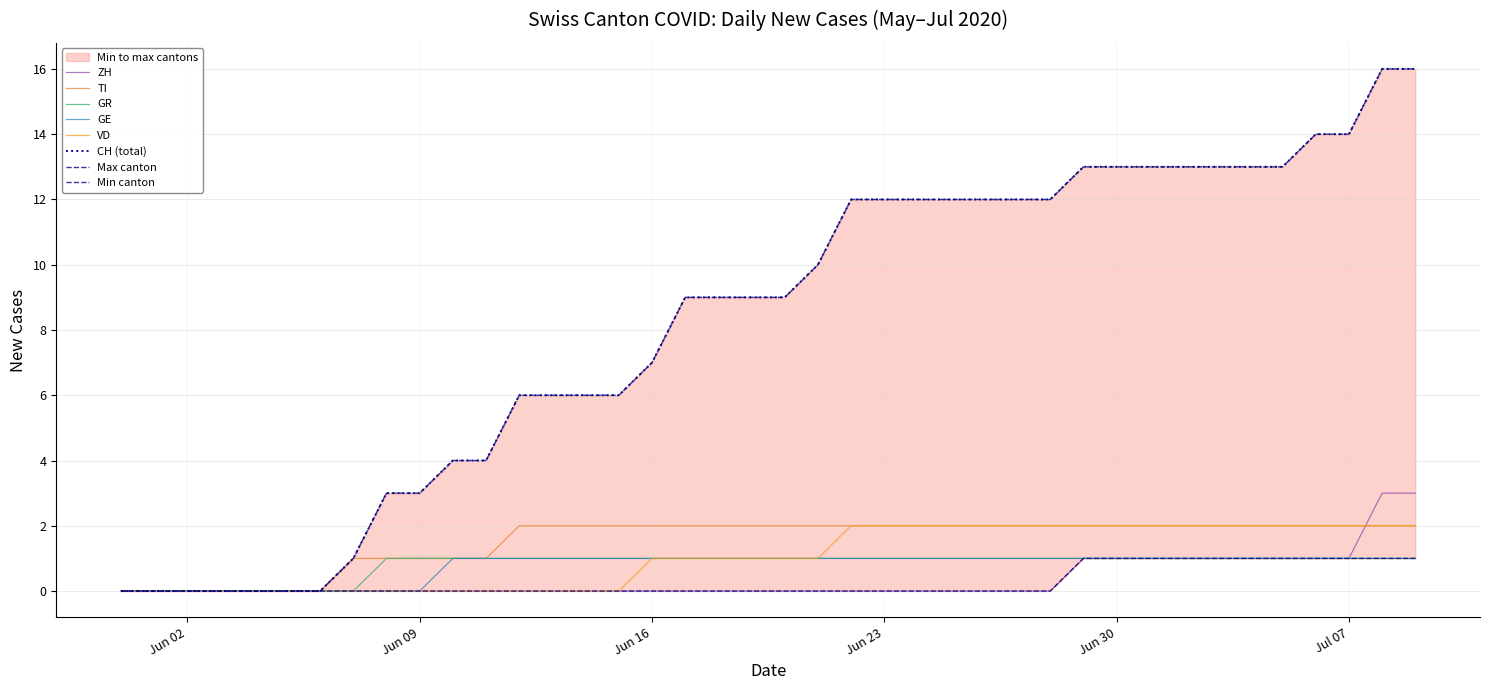

List the series in order of their peak value, highest first.

CH, ZH, TI, VD, GR, GE